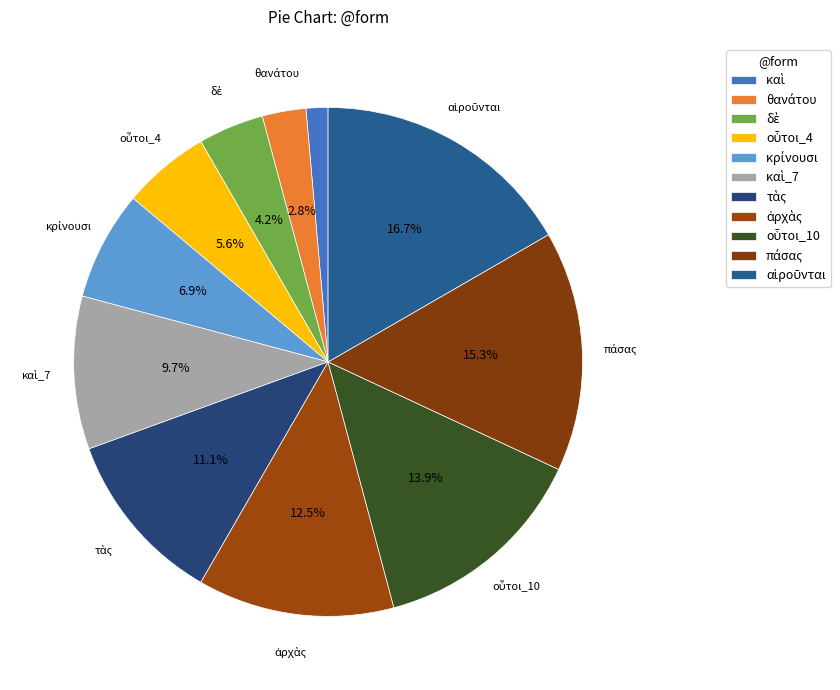

True or false: αἱροῦνται accounts for 17% of the total.

True